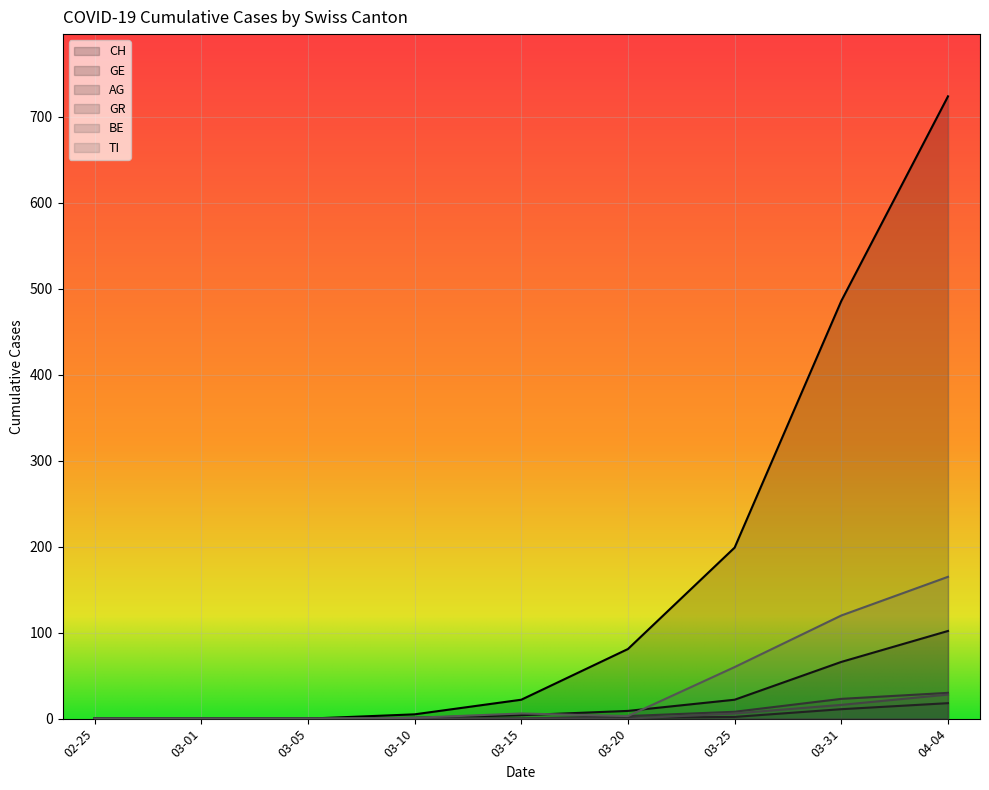

The value of BE at 03-10 is 0. True or false?

True